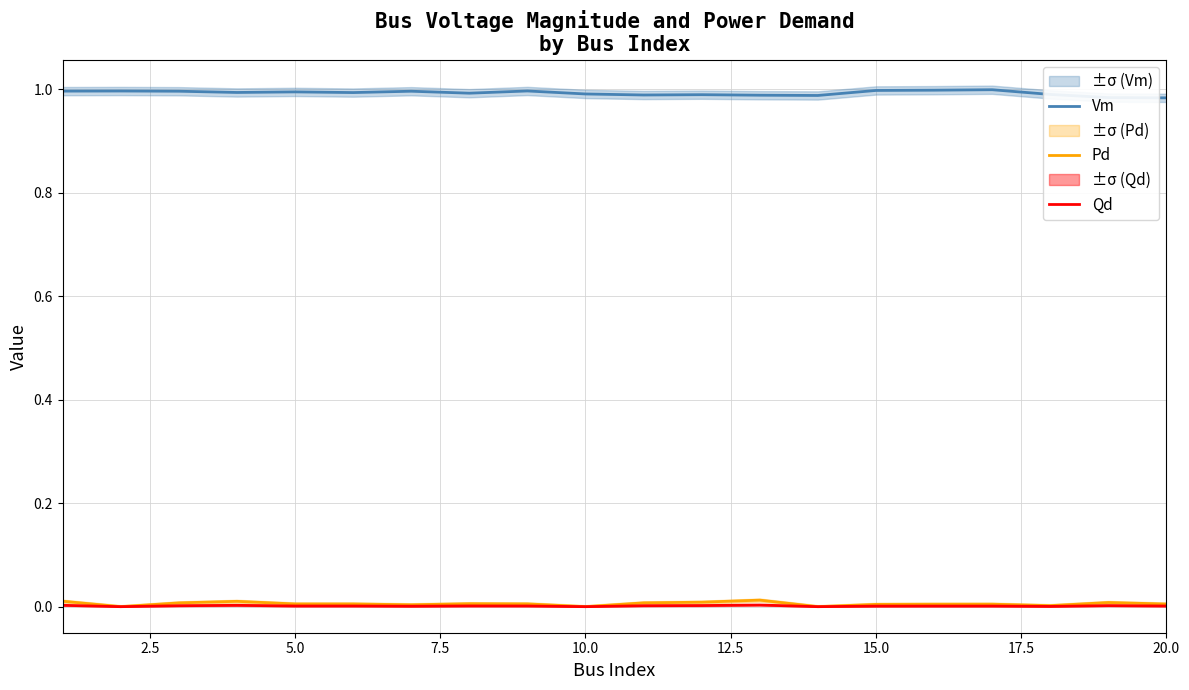

Count the number of categories in the chart.

20